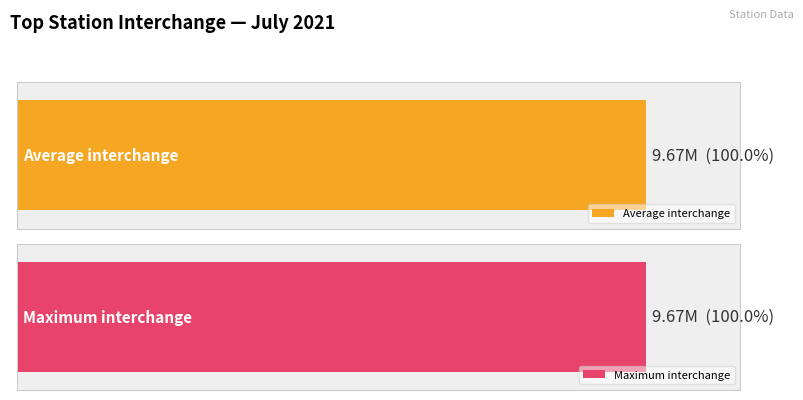

The Maximum interchange series shows 8147848.4 at 509. True or false?

False